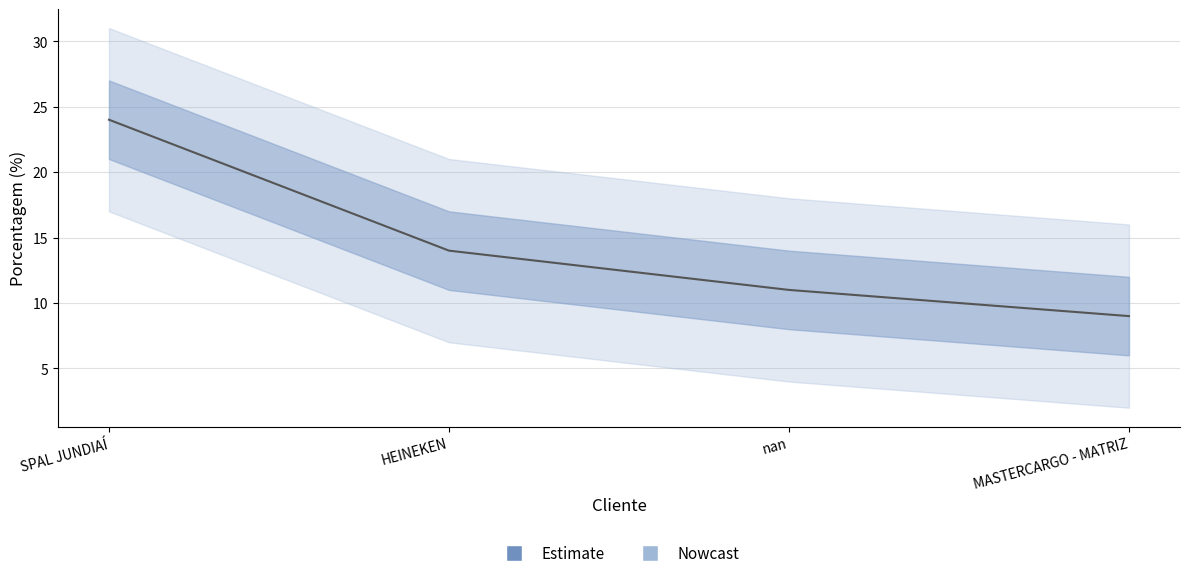

Which label corresponds to the largest value in the chart?

SPAL JUNDIAÍ